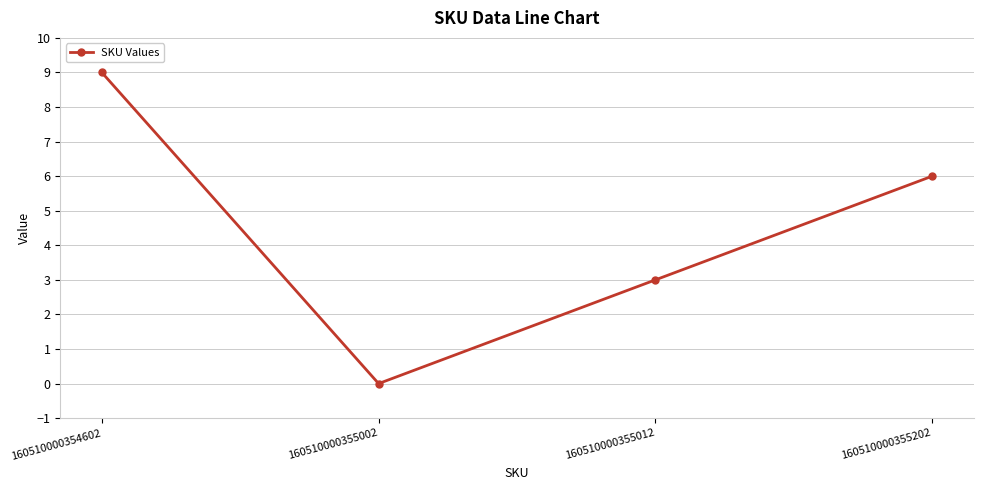

How many series are shown in this chart?

1